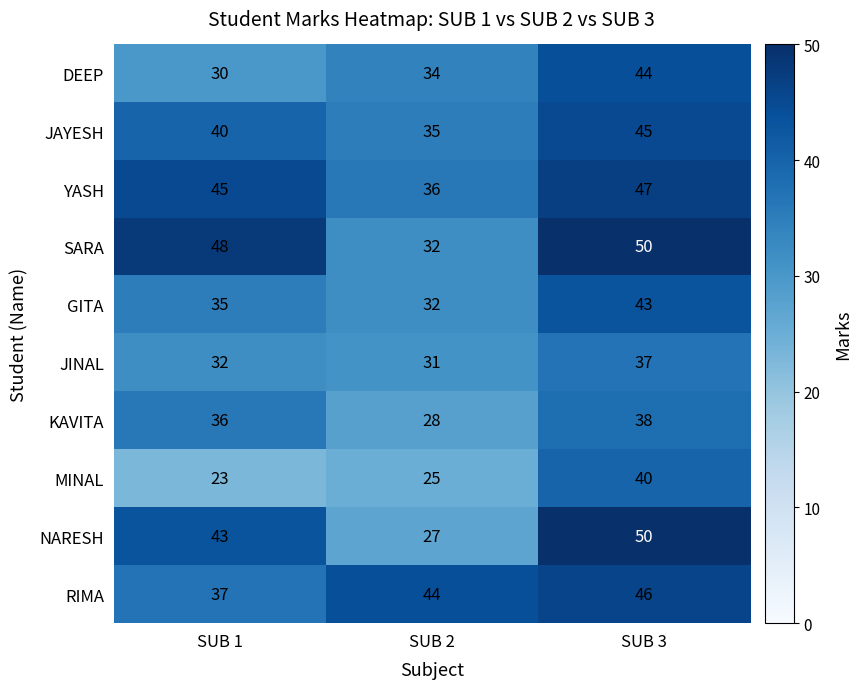

Rank the series at SUB 1 from lowest to highest value.

MINAL, DEEP, JINAL, GITA, KAVITA, RIMA, JAYESH, NARESH, YASH, SARA